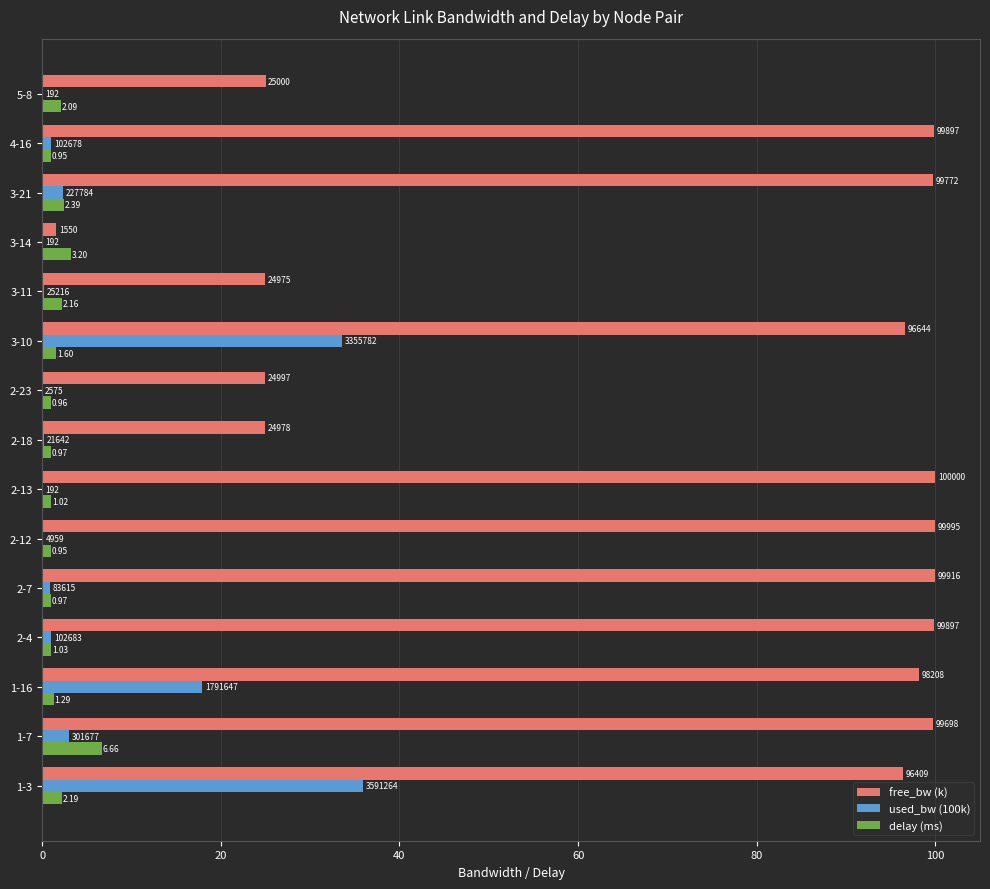

What are all the series names shown in the legend?

free_bw (k), used_bw (100k), delay (ms)